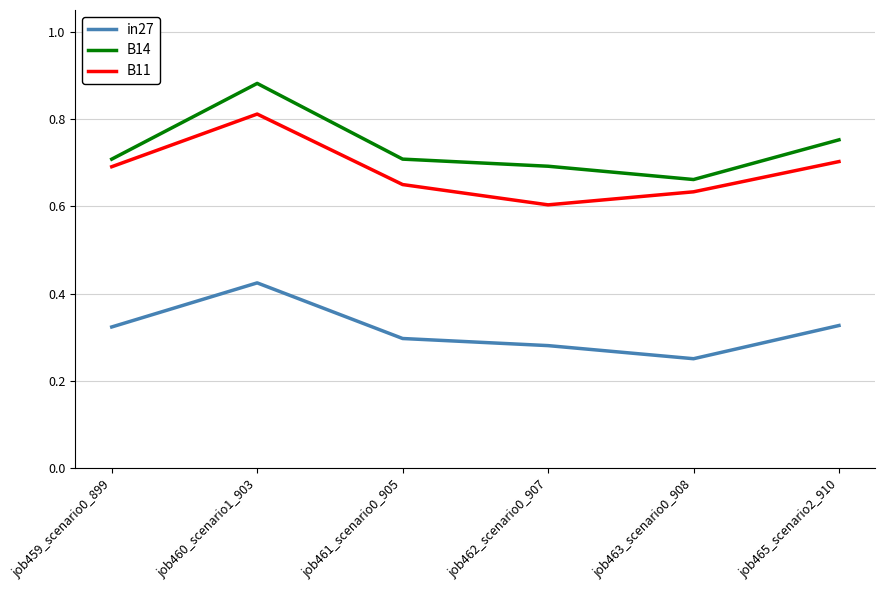

Count the number of data series in this chart.

3